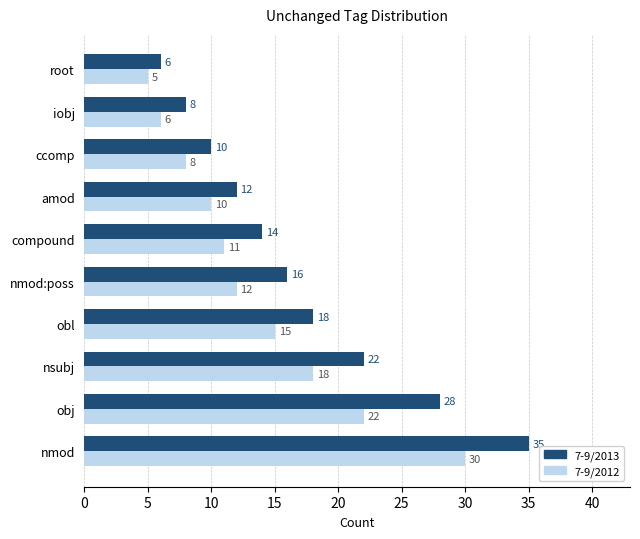

What are all the series names shown in the legend?

7-9/2013, 7-9/2012